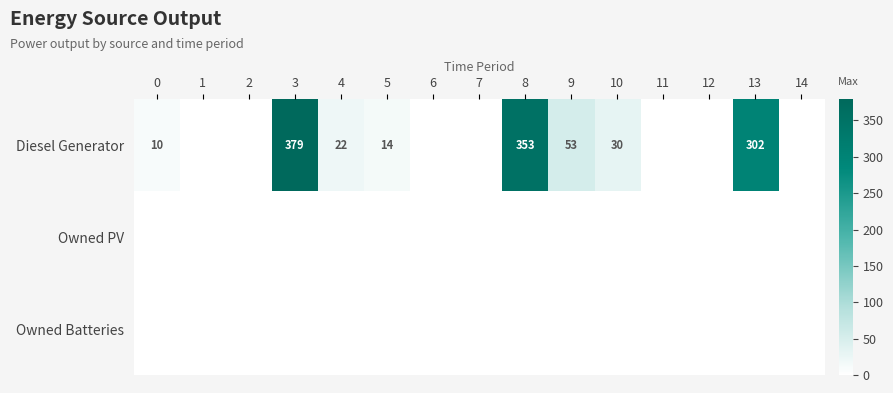

True or false: Diesel Generator has a value of 22 at 4.

True